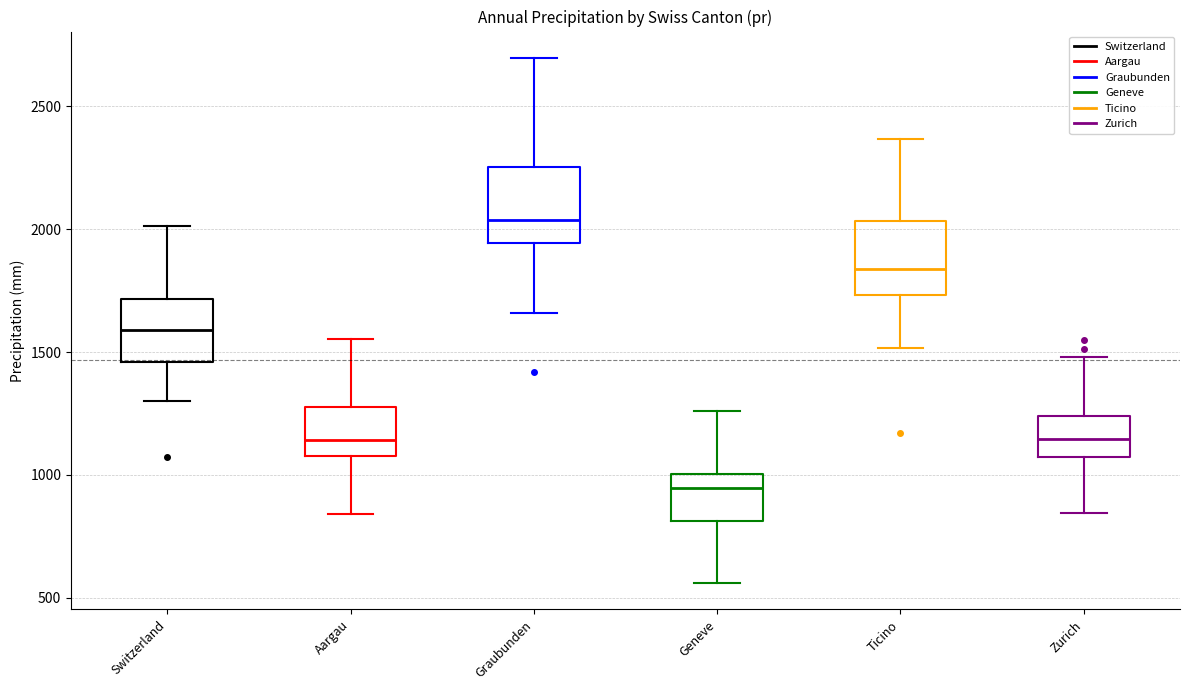

Reading left to right, read every box against the y-axis: the position of its median line, the range the box covers, and the ends of its whiskers. The values are not printed on the chart, so give them approximately, as read against the axis.

Switzerland: median 1600, box 1450 to 1700, whiskers 1300 to 2000
Aargau: median 1150, box 1100 to 1300, whiskers 850 to 1550
Graubunden: median 2050, box 1950 to 2250, whiskers 1650 to 2700
Geneve: median 950, box 800 to 1000, whiskers 550 to 1250
Ticino: median 1850, box 1750 to 2050, whiskers 1500 to 2350
Zurich: median 1150, box 1100 to 1250, whiskers 850 to 1500